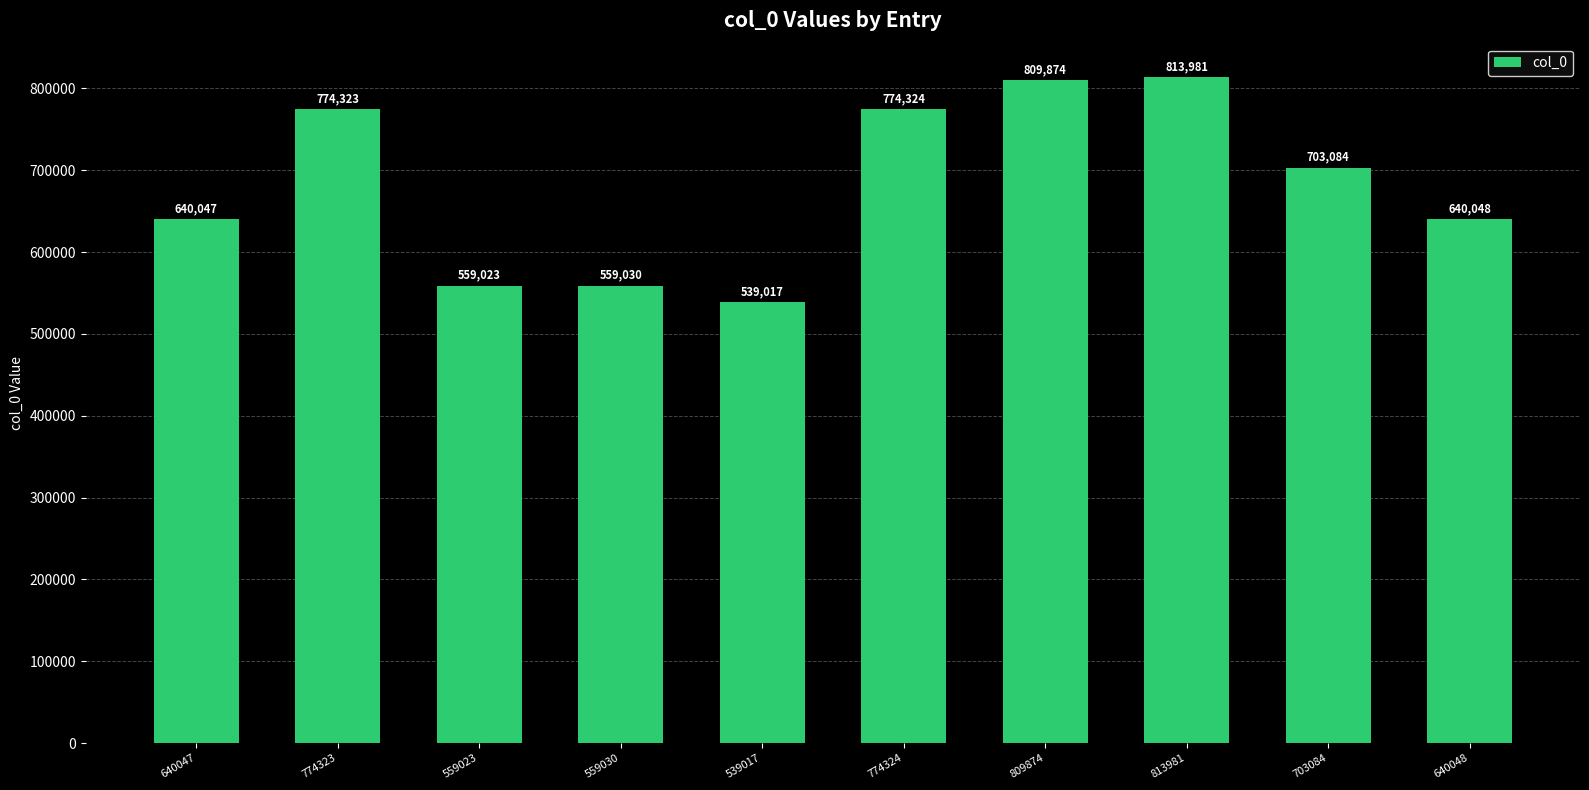

Reading left to right, list all the values displayed in this chart.

640047	774323	559023	559030	539017	774324	809874	813981	703084	640048